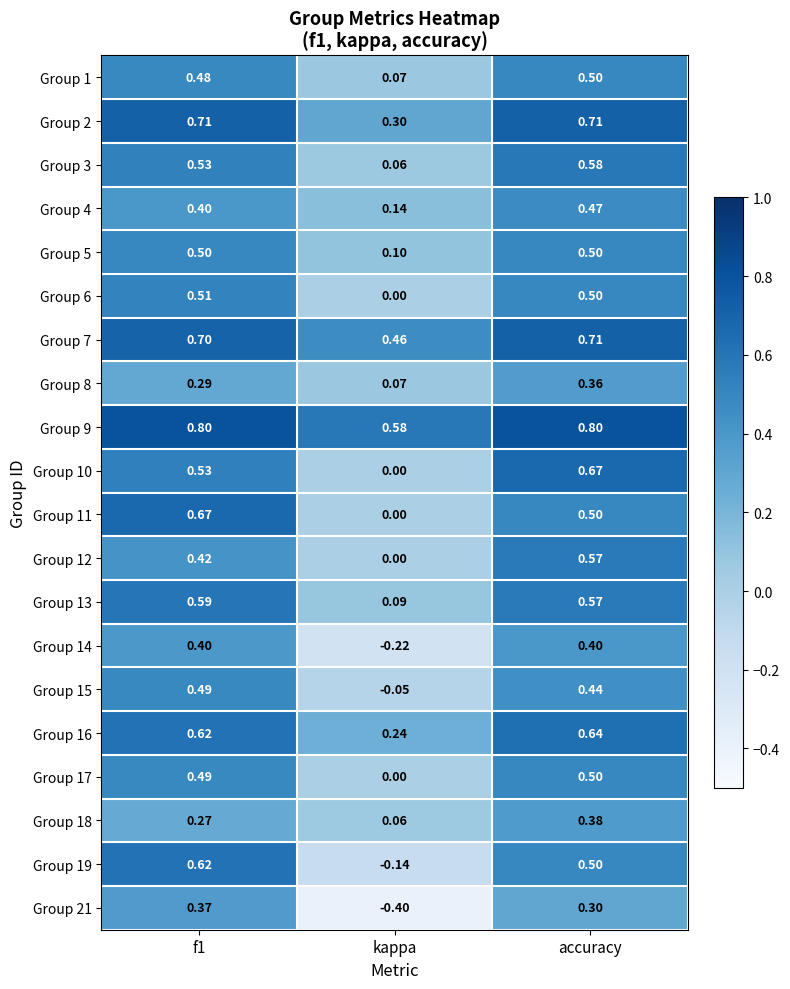

Which category has the lowest value in the Group 17 series?

kappa